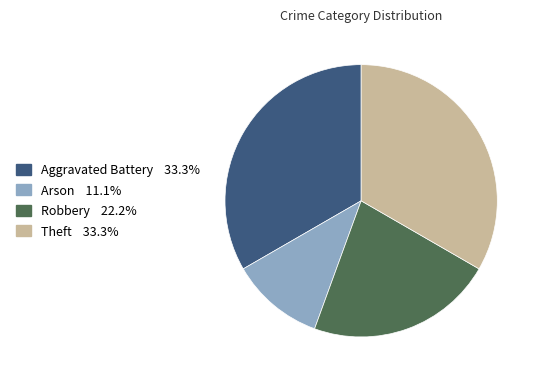

Is there any slice that represents more than half of the pie?

No